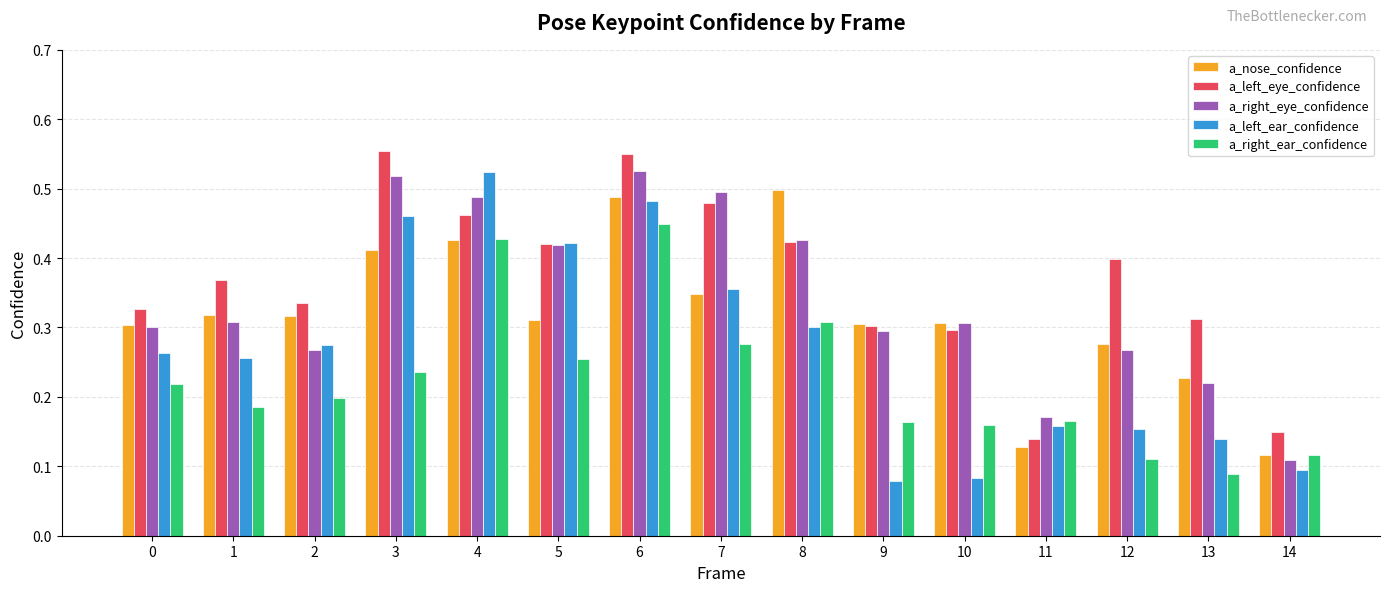

At which category is the sum across all series the highest?

6